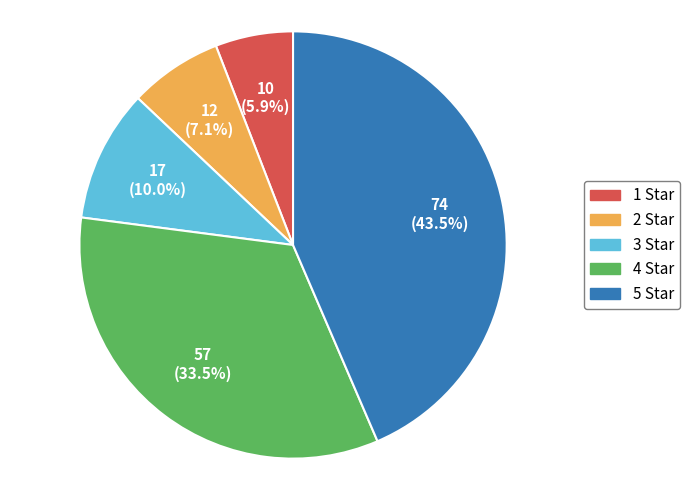

Does 1 Star account for over 50% of the chart?

No